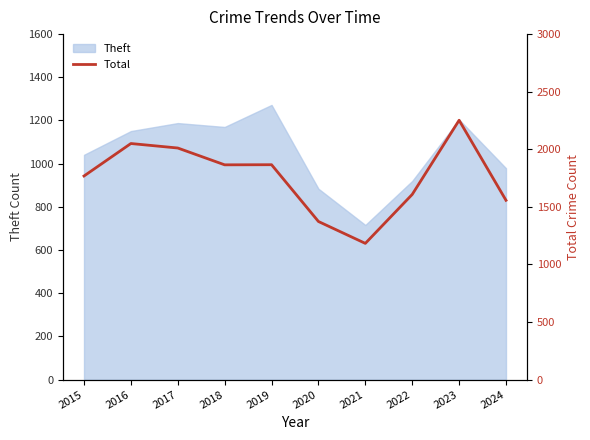

The Theft series shows 920 at 2022. True or false?

True